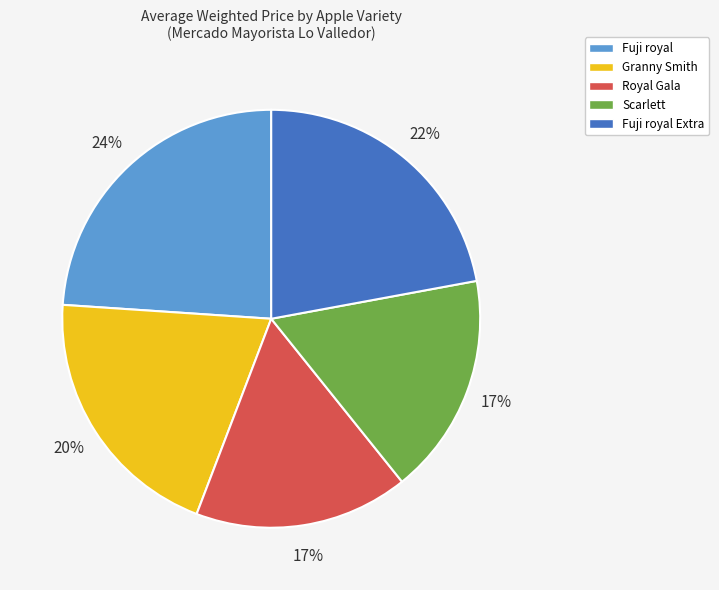

Is the sum of Royal Gala and Fuji royal Extra greater than half?

No